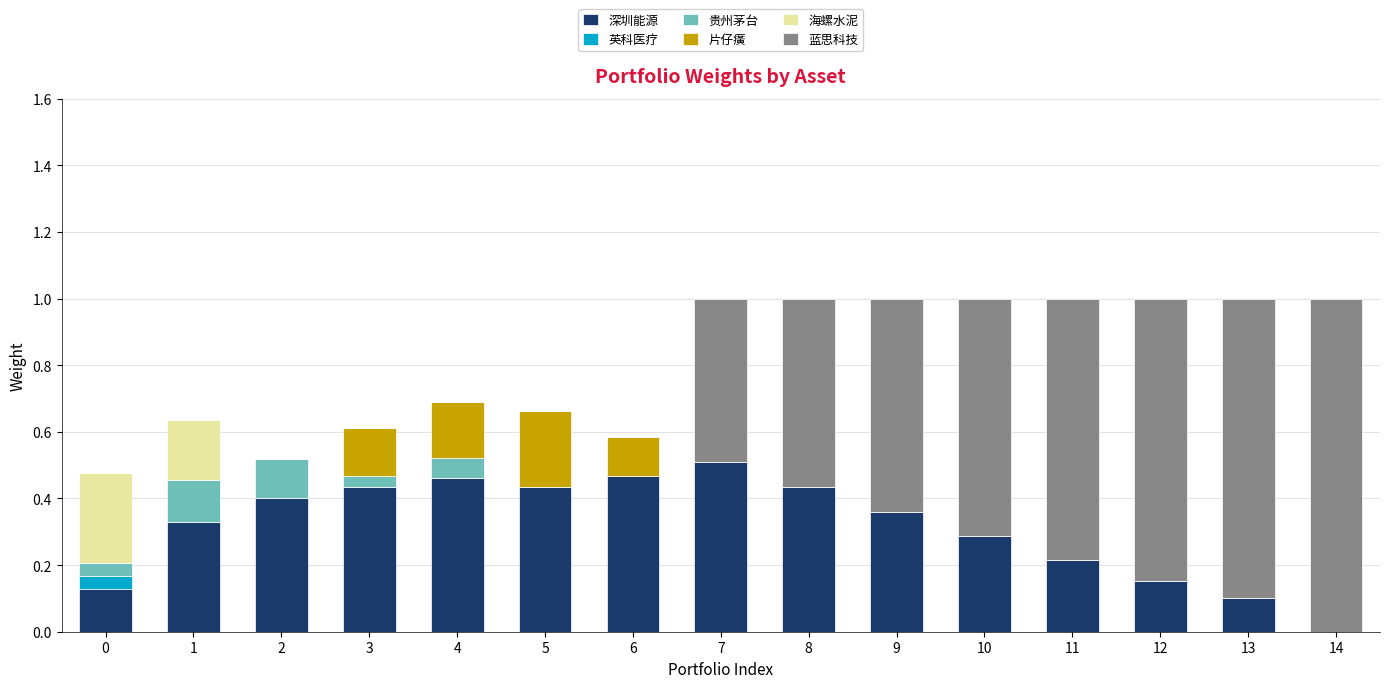

What is the total value across all series at 11?

1.0